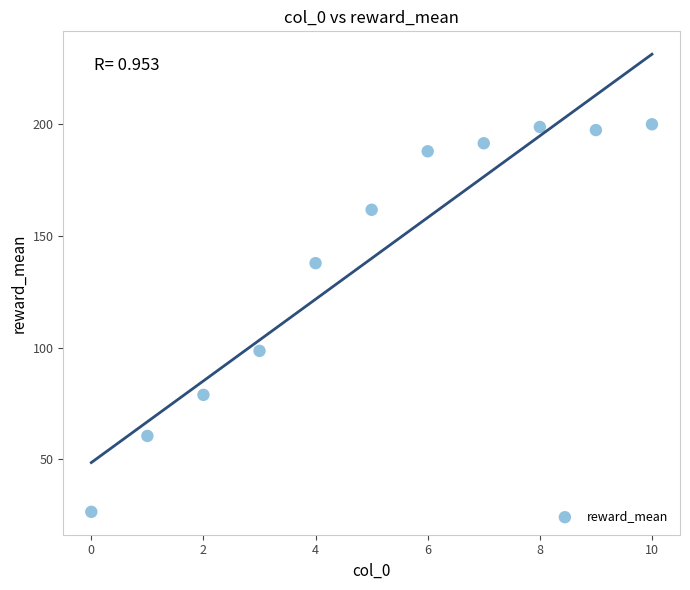

What is the range of Y values (max minus min)?

173.6